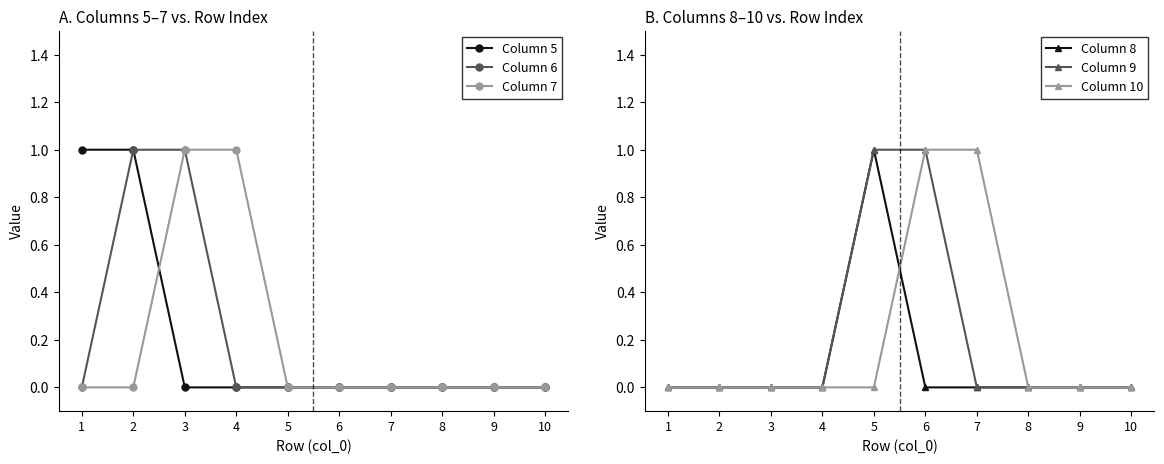

Reading right to left, extract all data points from this chart.

Column 5: 10=0	9=0	8=0	7=0	6=0	5=0	4=0	3=0	2=1	1=1
Column 6: 10=0	9=0	8=0	7=0	6=0	5=0	4=0	3=1	2=1	1=0
Column 7: 10=0	9=0	8=0	7=0	6=0	5=0	4=1	3=1	2=0	1=0
Column 8: 10=0	9=0	8=0	7=0	6=0	5=1	4=0	3=0	2=0	1=0
Column 9: 10=0	9=0	8=0	7=0	6=1	5=1	4=0	3=0	2=0	1=0
Column 10: 10=0	9=0	8=0	7=1	6=1	5=0	4=0	3=0	2=0	1=0